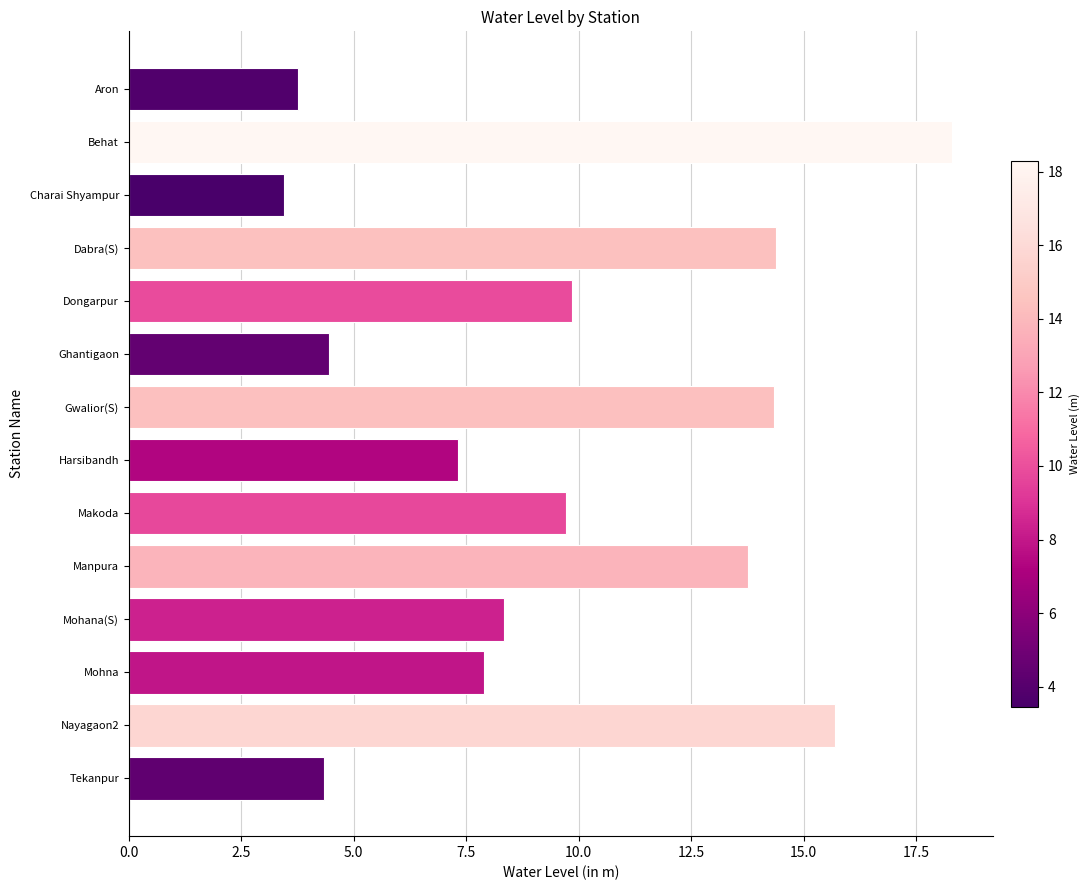

The chart shows a value of 9.8 at Dongarpur. True or false?

True